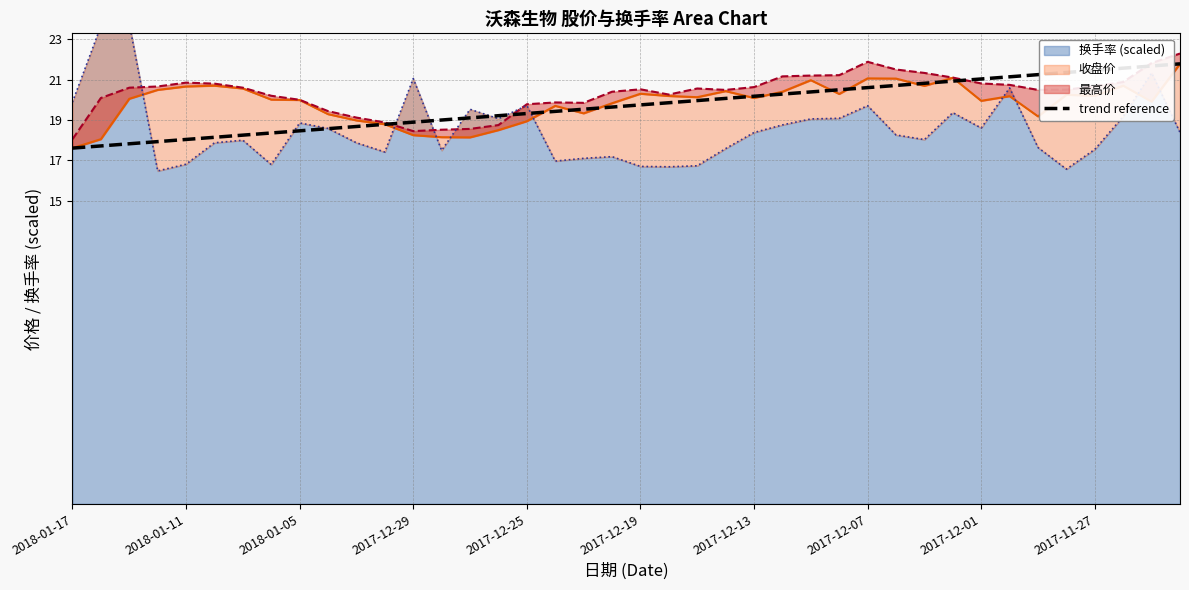

Is it true that trend reference equals 20.2 at 2017-12-13?

True